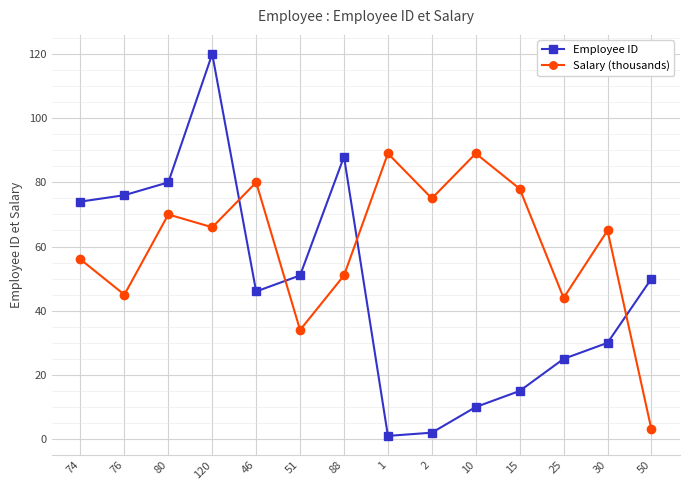

Reading left to right, list all the values displayed in this chart.

Employee ID: 74=74	76=76	80=80	120=120	46=46	51=51	88=88	1=1	2=2	10=10	15=15	25=25	30=30	50=50
Salary (thousands): 74=56	76=45	80=70	120=66	46=80	51=34	88=51	1=89	2=75	10=89	15=78	25=44	30=65	50=3